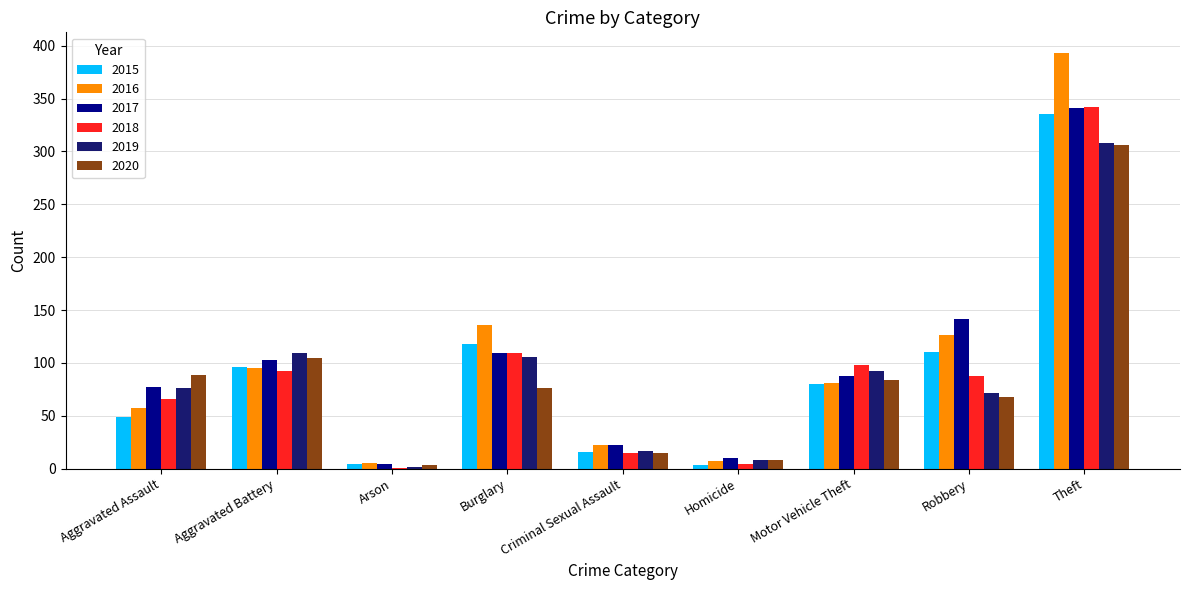

What is the sum of the 2019 values at Robbery and Criminal Sexual Assault?

89